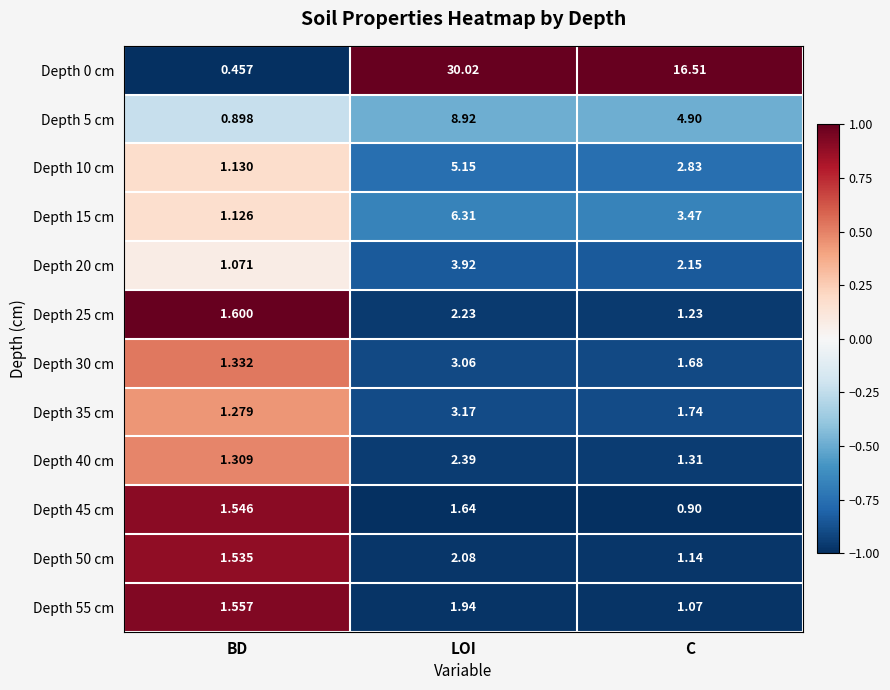

At which category is the sum across all series the highest?

LOI